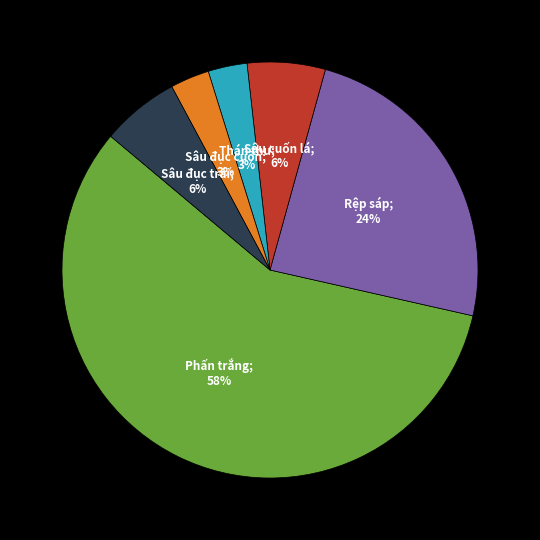

To the nearest percent, what is the difference between the largest and smallest slice percentages?

55%